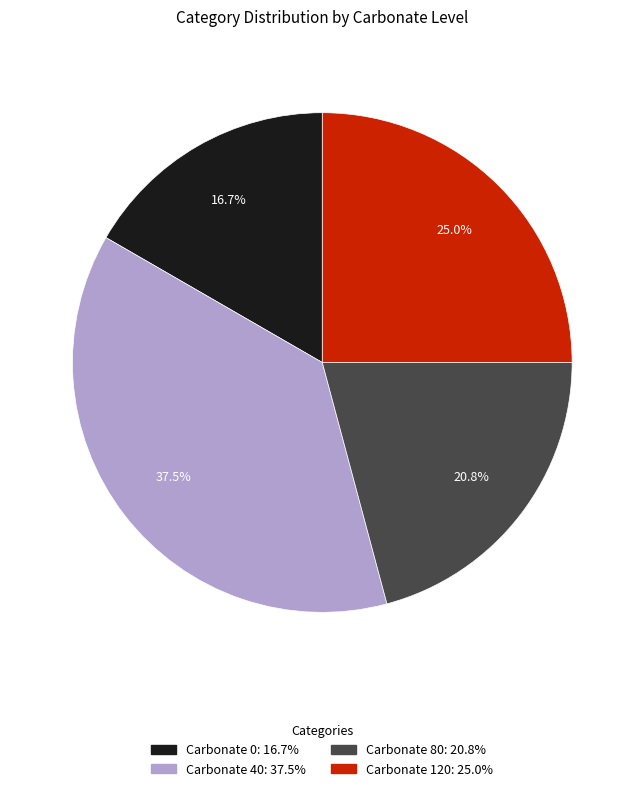

Is there a majority slice in this chart?

No